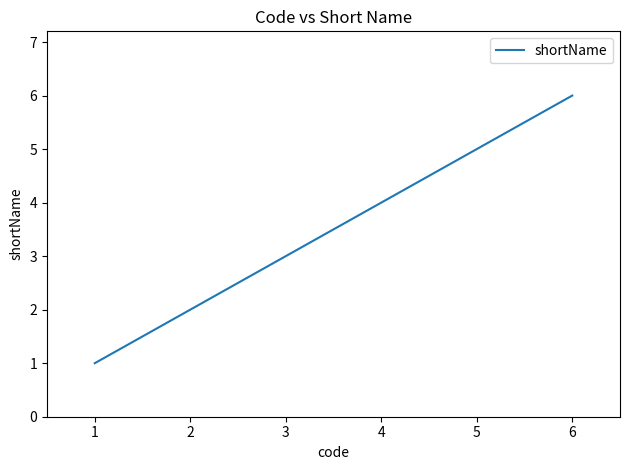

Which label corresponds to the largest value in the chart?

6